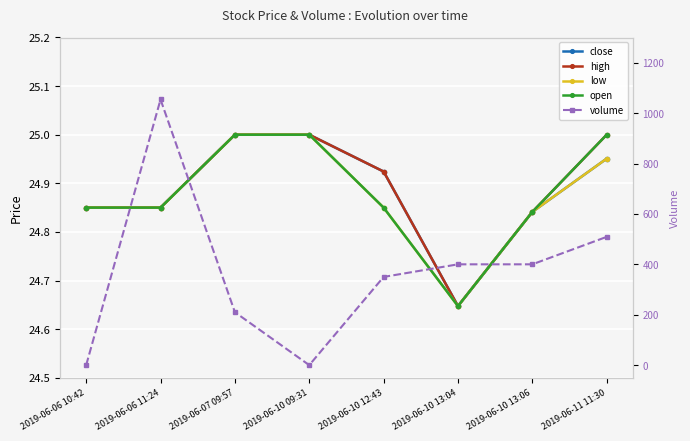

What is the total value across all series at 2019-06-07 09:57?

310.0